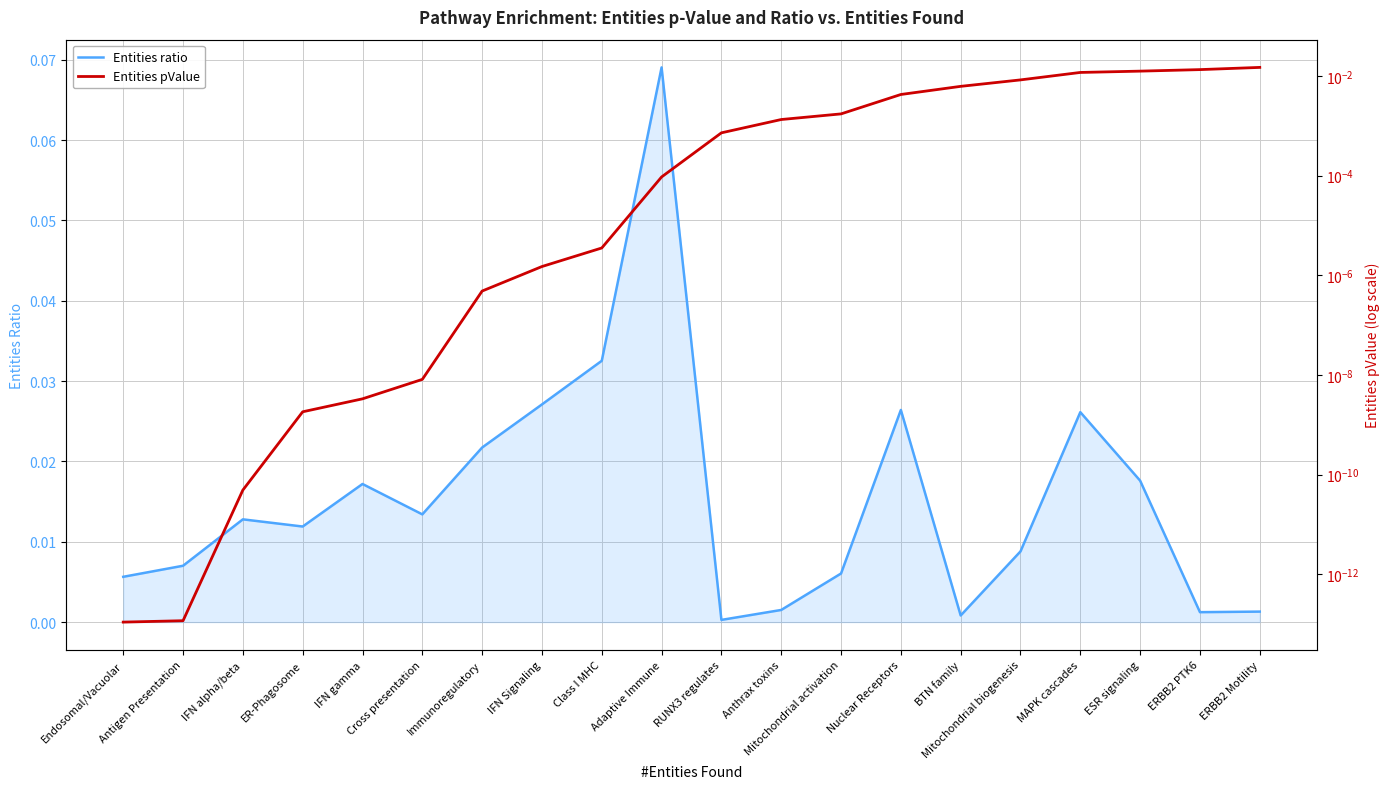

Between RUNX3 regulates and ESR signaling, which series saw the biggest shift?

Entities ratio